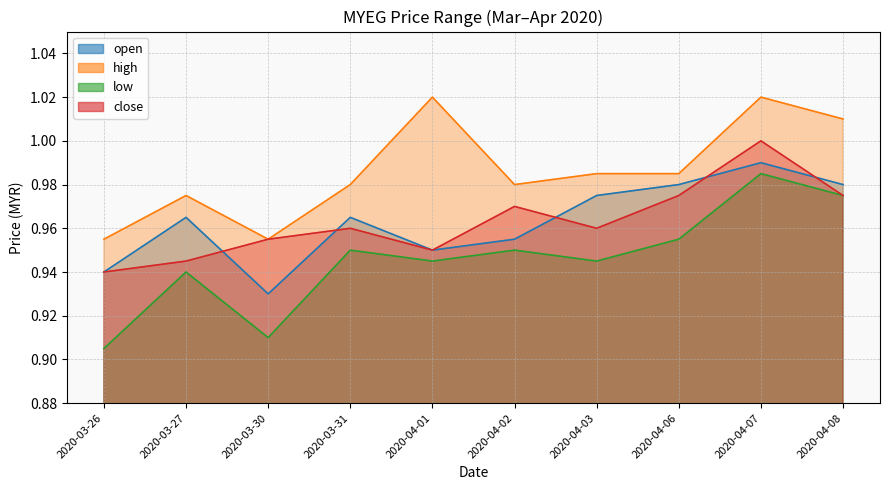

List the series in order of their peak value, highest first.

high, close, open, low